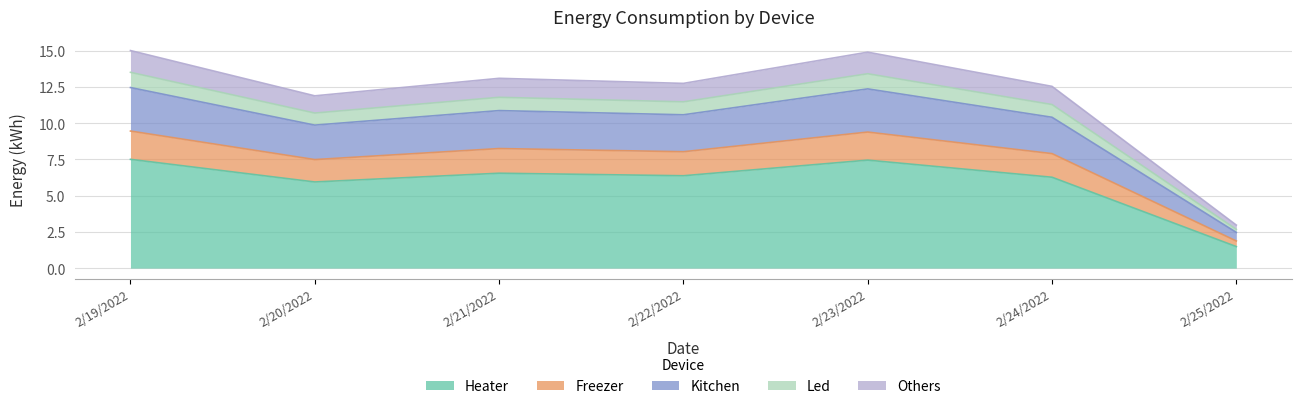

How many interior local peaks does the Kitchen series have?

2